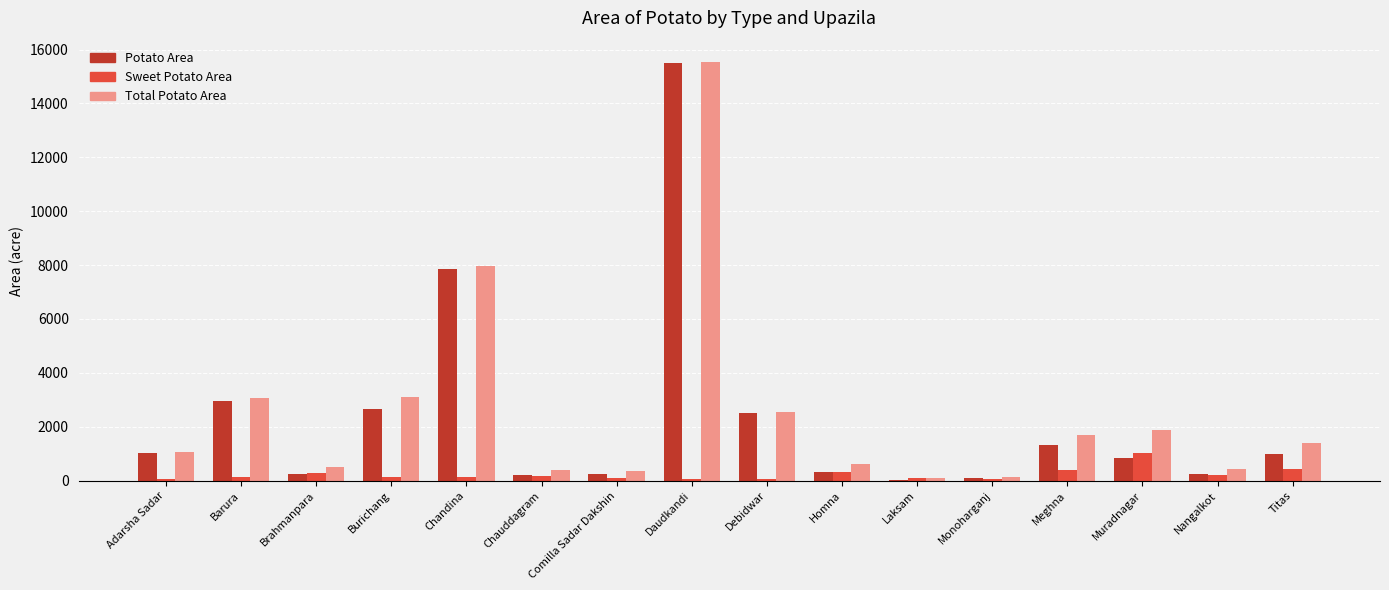

Are the bars horizontal?

No